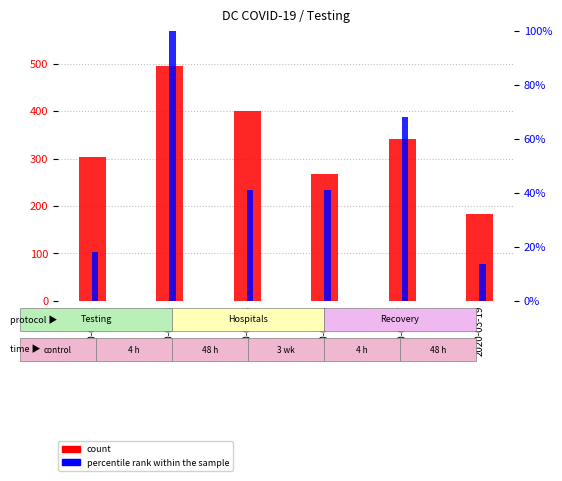

What is the minimum value for count?

183.0